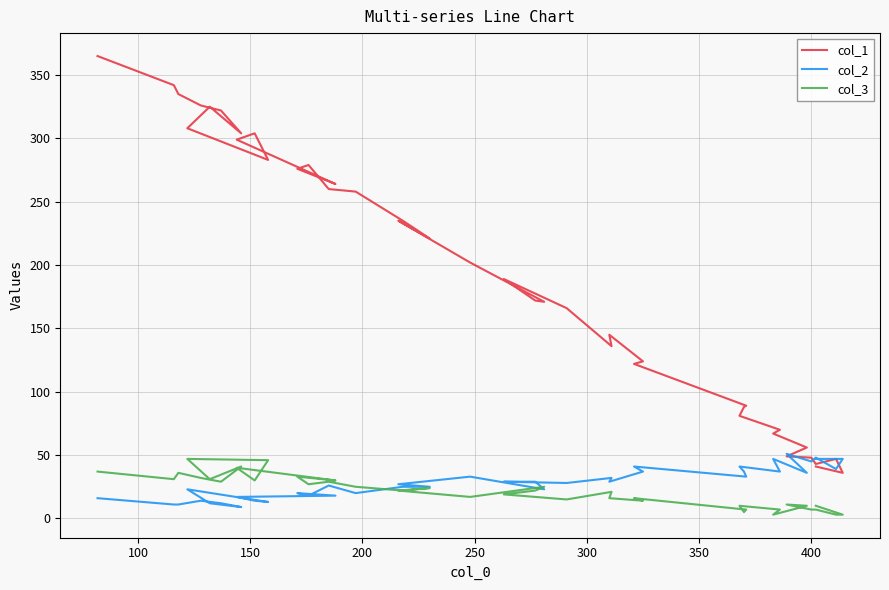

Count the number of categories in the chart.

40